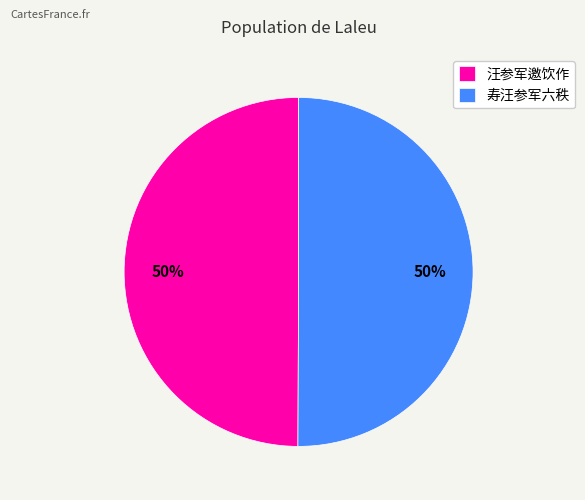

Is it true that 寿汪参军六秩 is 50% of the pie?

True